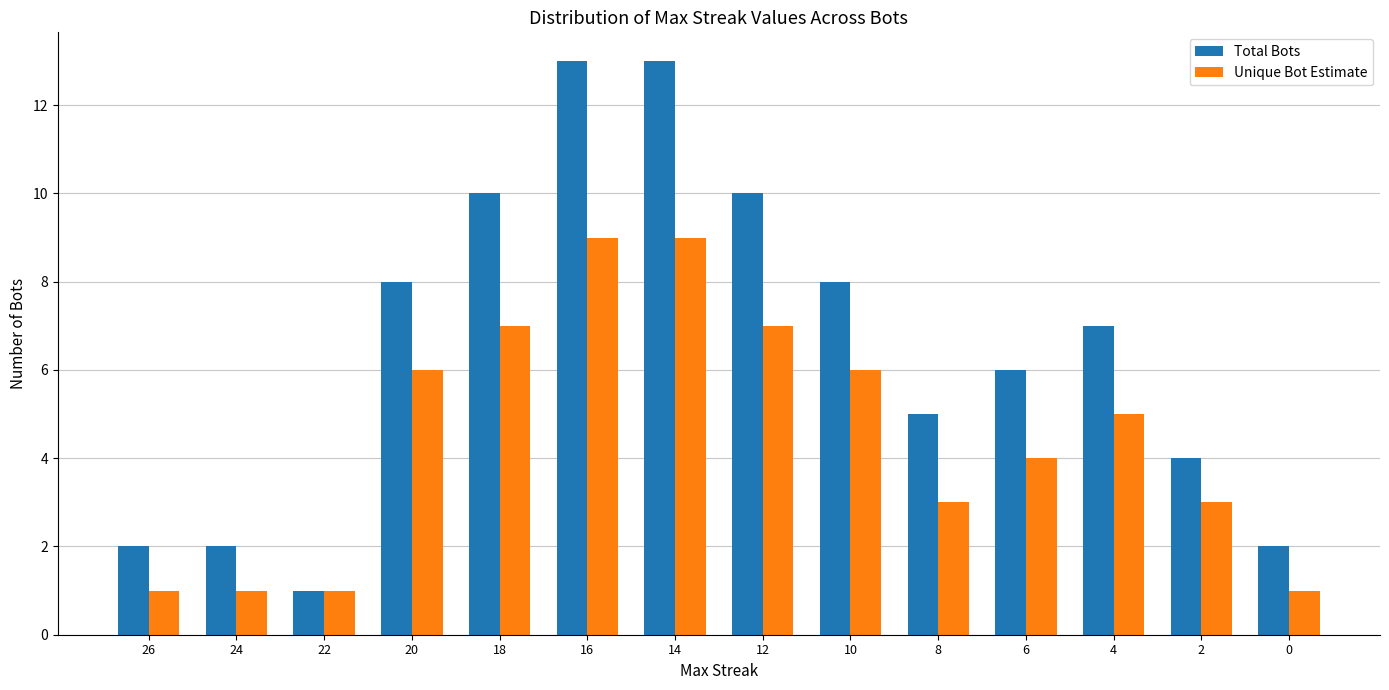

Reading left to right, transcribe all the data shown in this chart.

Total Bots: 2	2	1	8	10	13	13	10	8	5	6	7	4	2
Unique Bot Estimate: 1	1	1	6	7	9	9	7	6	3	4	5	3	1